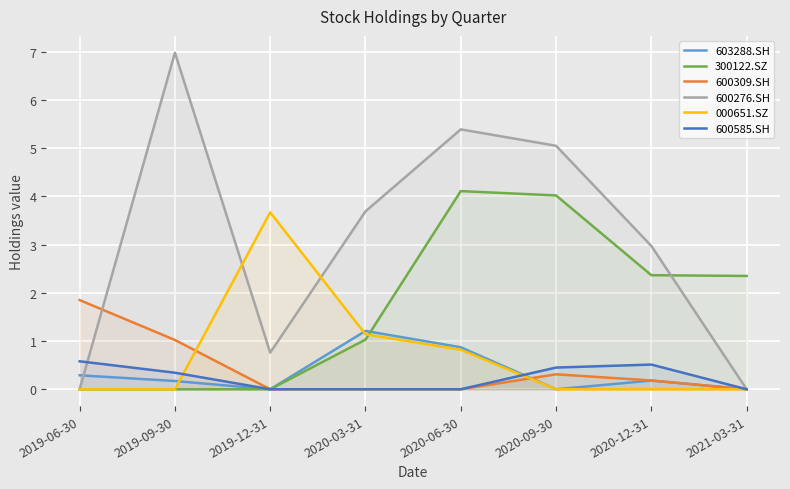

Reading left to right, transcribe all the data shown in this chart.

603288.SH: 0.3	0.2	0.0	1.2	0.9	0.0	0.2	0.0
300122.SZ: 0.0	0.0	0.0	1.0	4.1	4.0	2.4	2.4
600309.SH: 1.9	1.0	0.0	0.0	0.0	0.3	0.2	0.0
600276.SH: 0.0	7.0	0.8	3.7	5.4	5.0	3.0	0.0
000651.SZ: 0.0	0.0	3.7	1.1	0.8	0.0	0.0	0.0
600585.SH: 0.6	0.3	0.0	0.0	0.0	0.5	0.5	0.0